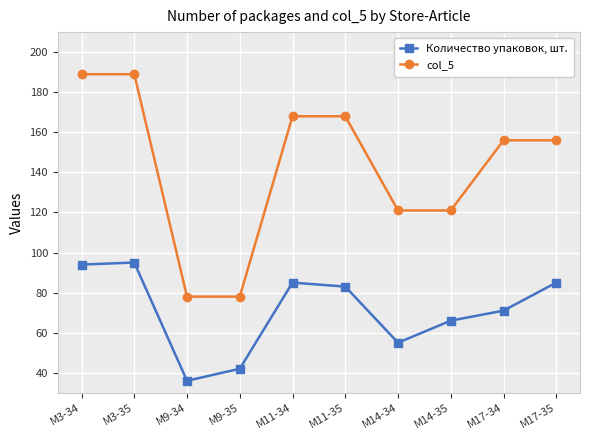

What is the sum of all col_5 values?

1424